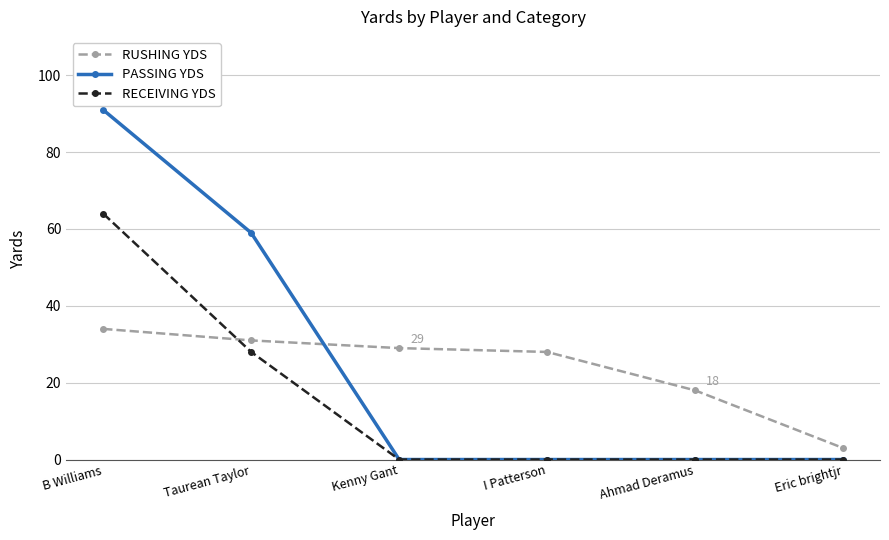

After their last crossing, which series has the higher values: RUSHING YDS or PASSING YDS?

RUSHING YDS